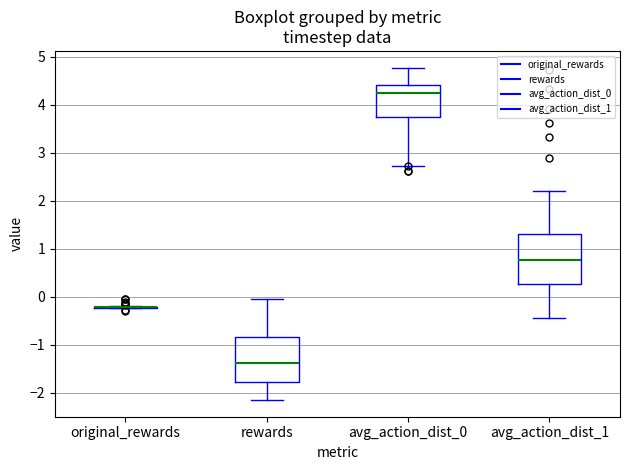

Where is the lower edge of the box for avg_action_dist_1 on the y-axis? The values are not printed on the chart, so give them approximately, as read against the axis.

0.3